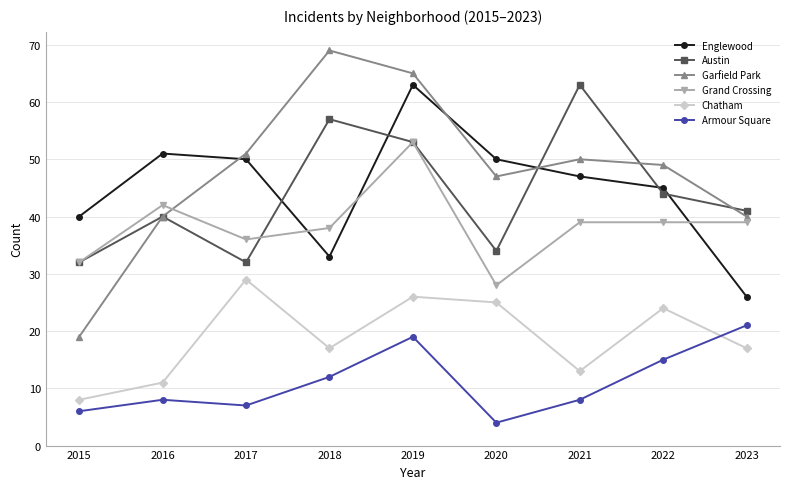

True or false: Chatham and Austin intersect in this chart.

False